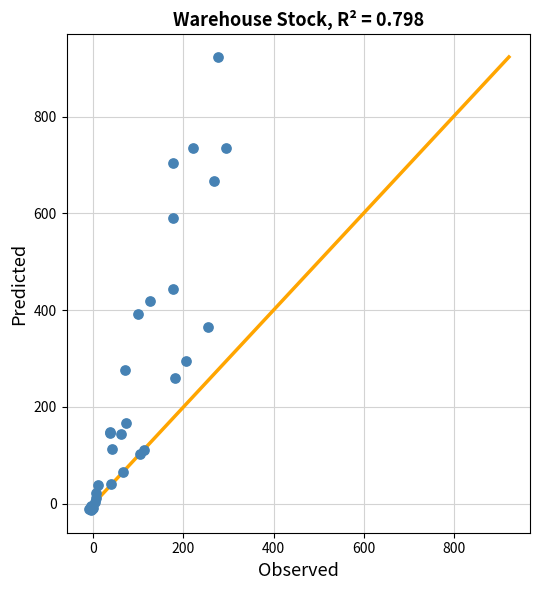

What Y value in the scatter plot is closest to 455?

443.0